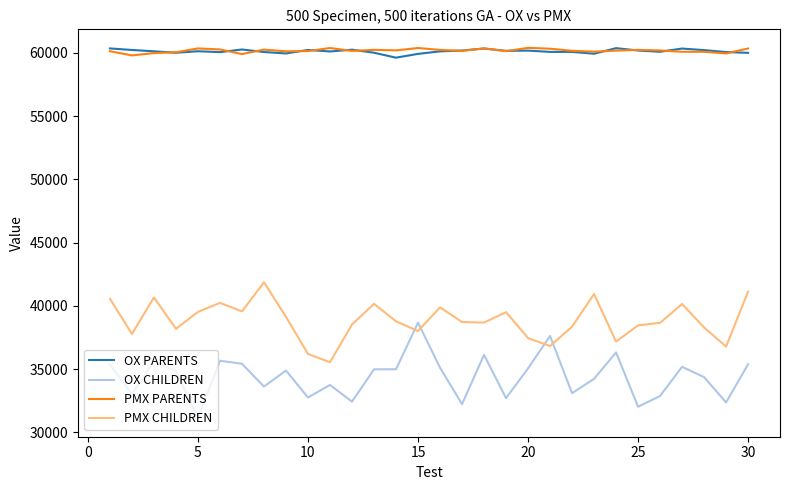

What is the greatest value displayed?

60388.9